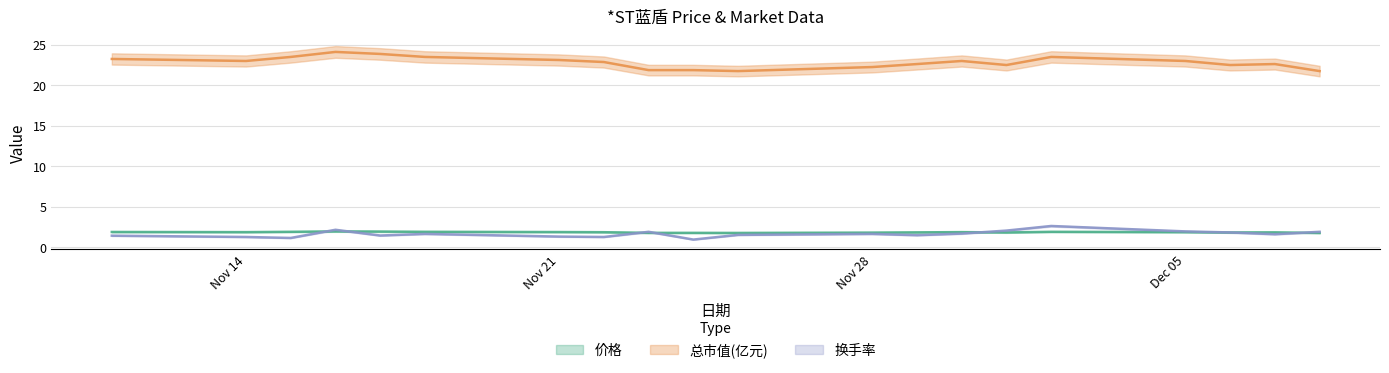

What is the difference between the maximum and minimum values in the 换手率 series?

1.7